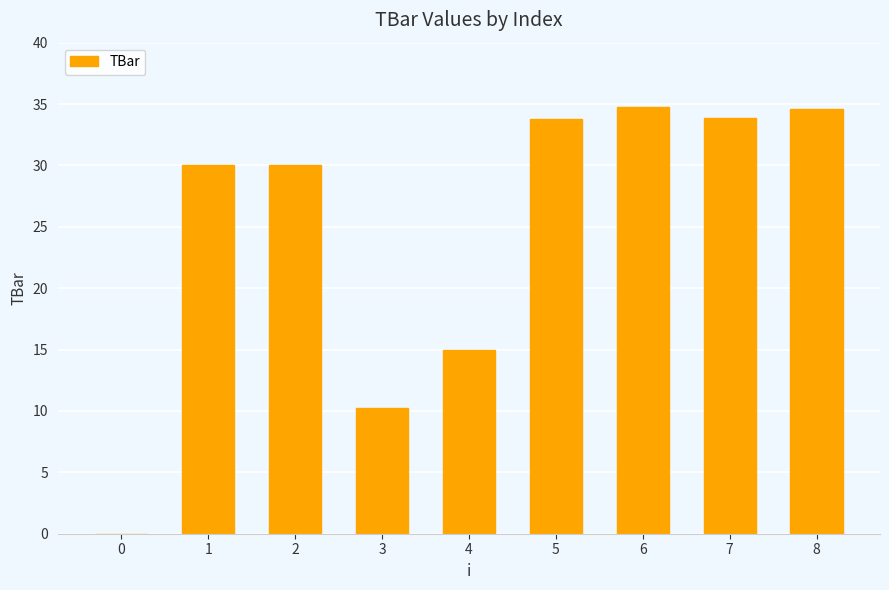

What is the maximum value shown in the chart?

34.8